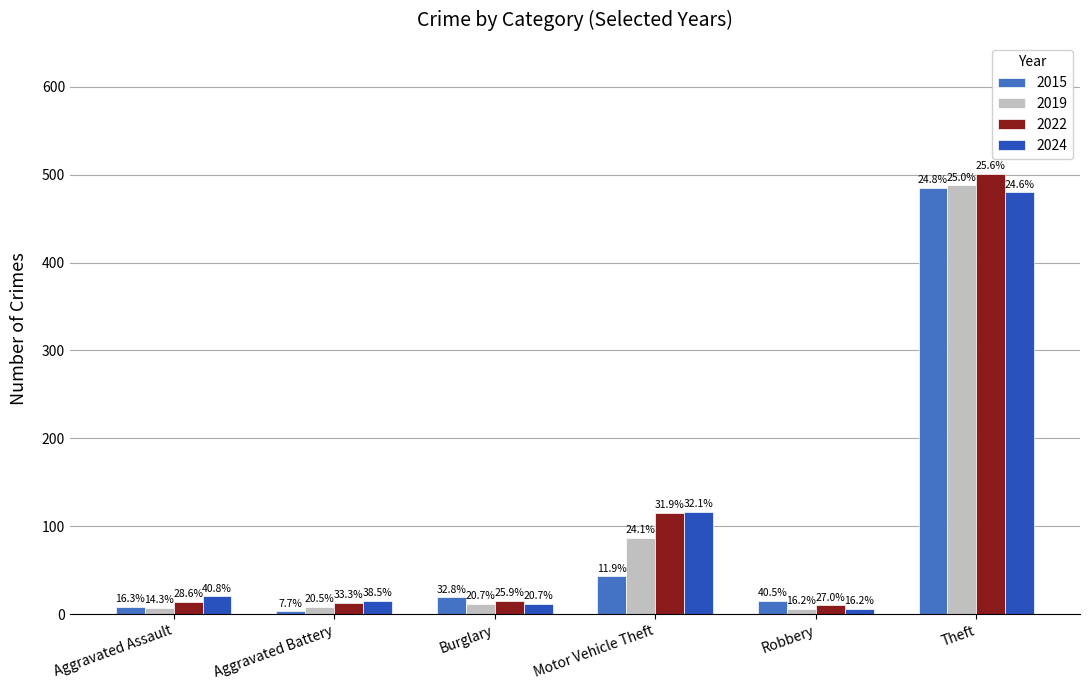

What are all the series names shown in the legend?

2015, 2019, 2022, 2024